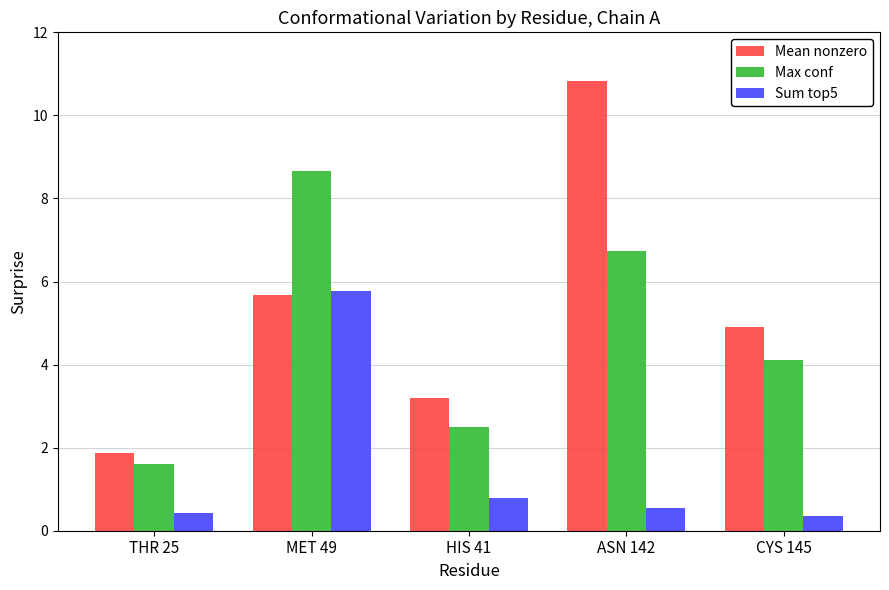

What is the difference between the Mean nonzero values at MET 49 and HIS 41?

2.5